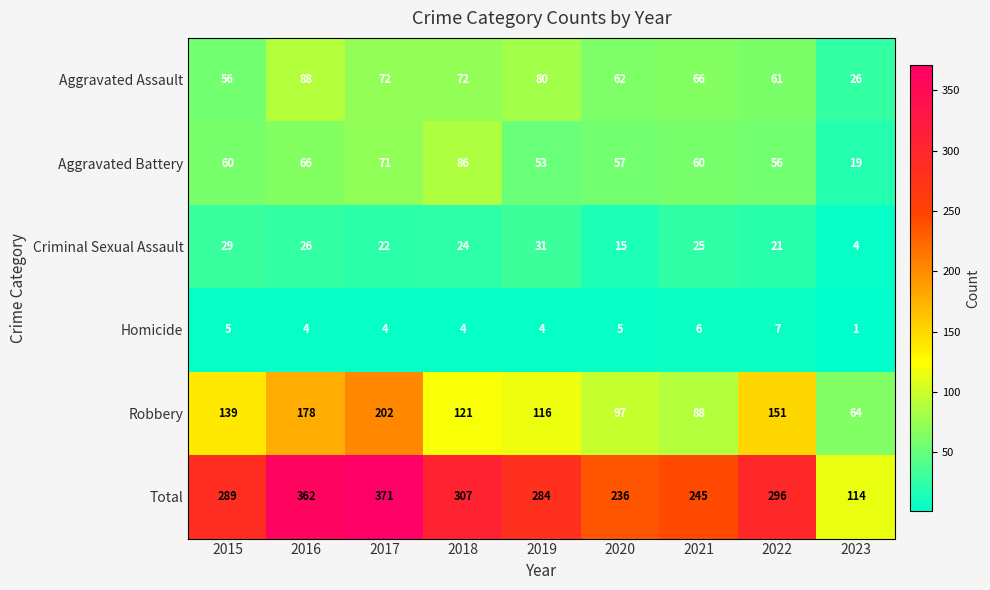

What is the difference between the highest and lowest values at 2018?

303